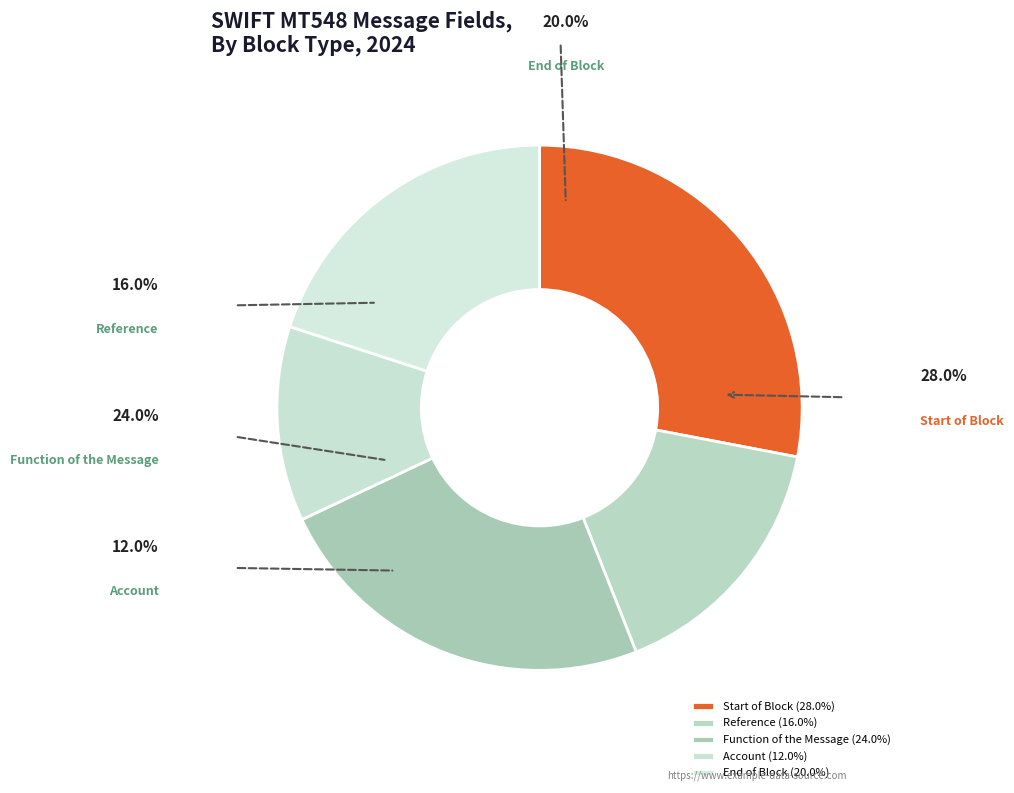

To the nearest percent, what percentage of the pie is End of Block?

20%